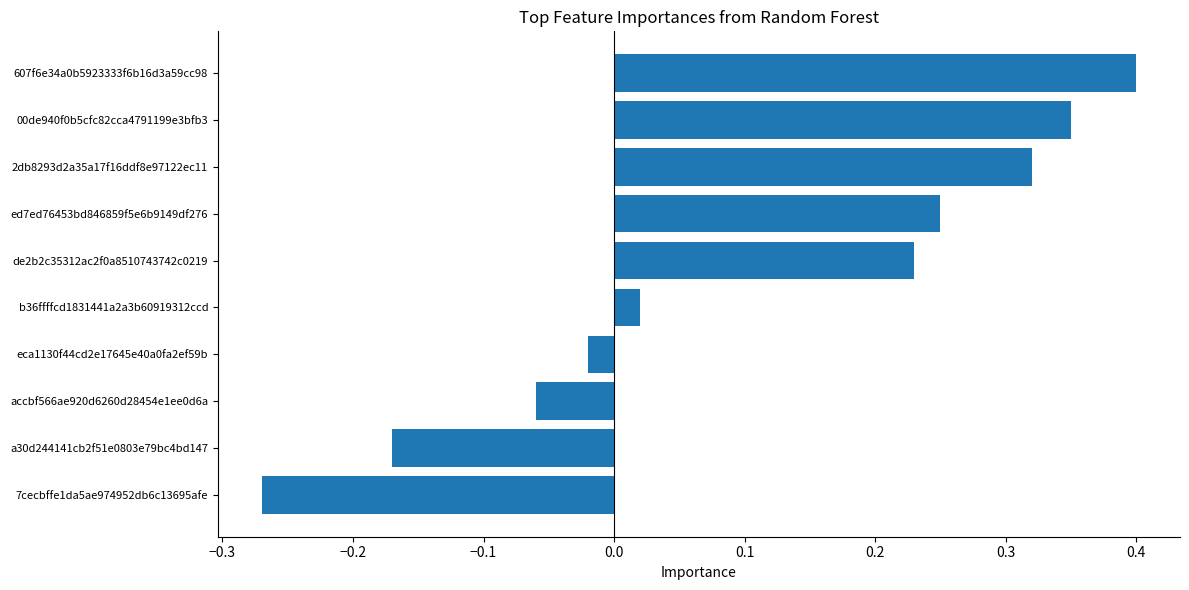

The value at 2db8293d2a35a17f16ddf8e97122ec11 is 0.5. True or false?

False